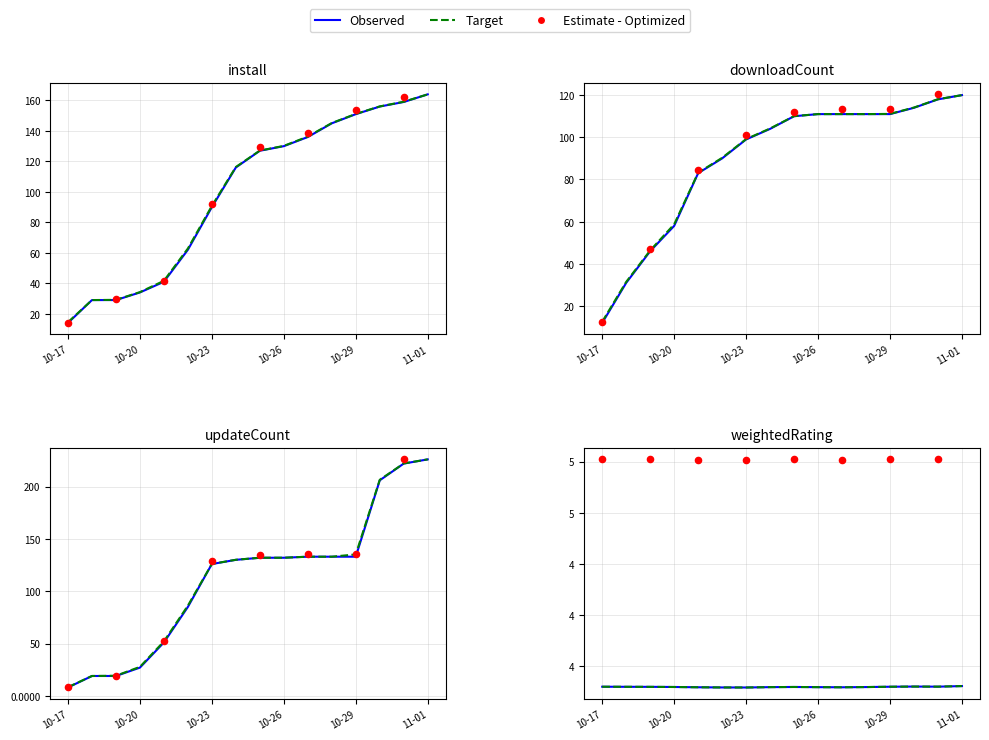

What is the total value across all series at 2025-10-18?

83.5